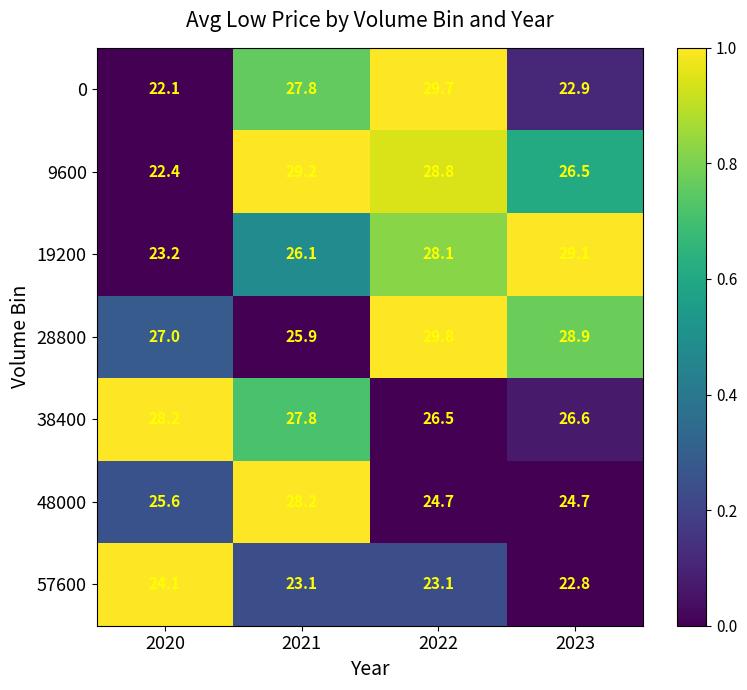

What is the difference between the highest and lowest values at 2021?

6.1